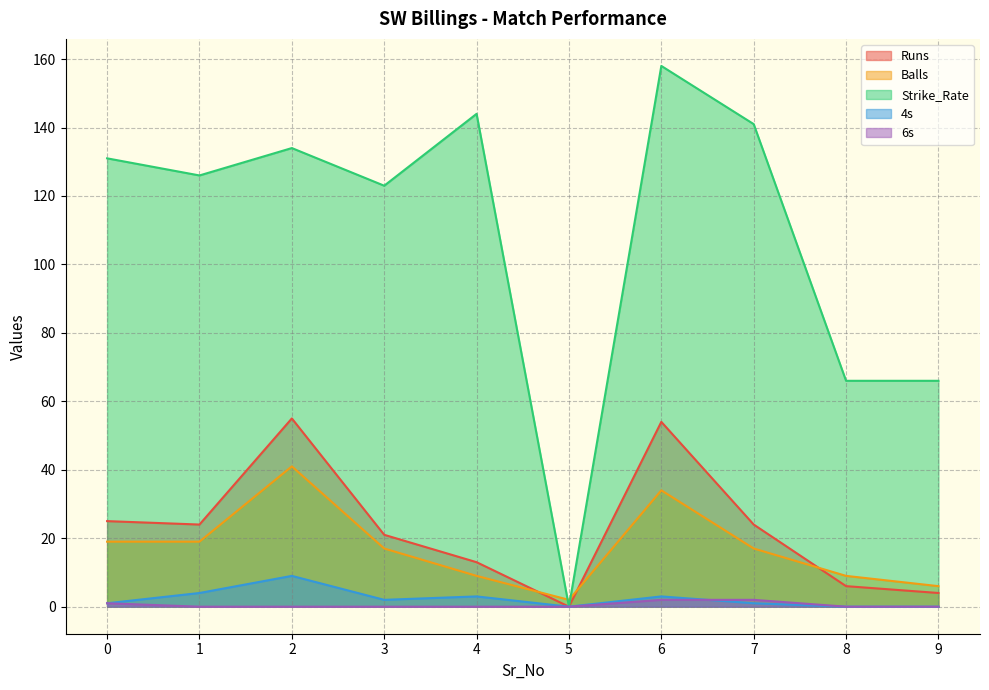

Which category has the lowest value in the 4s series?

5